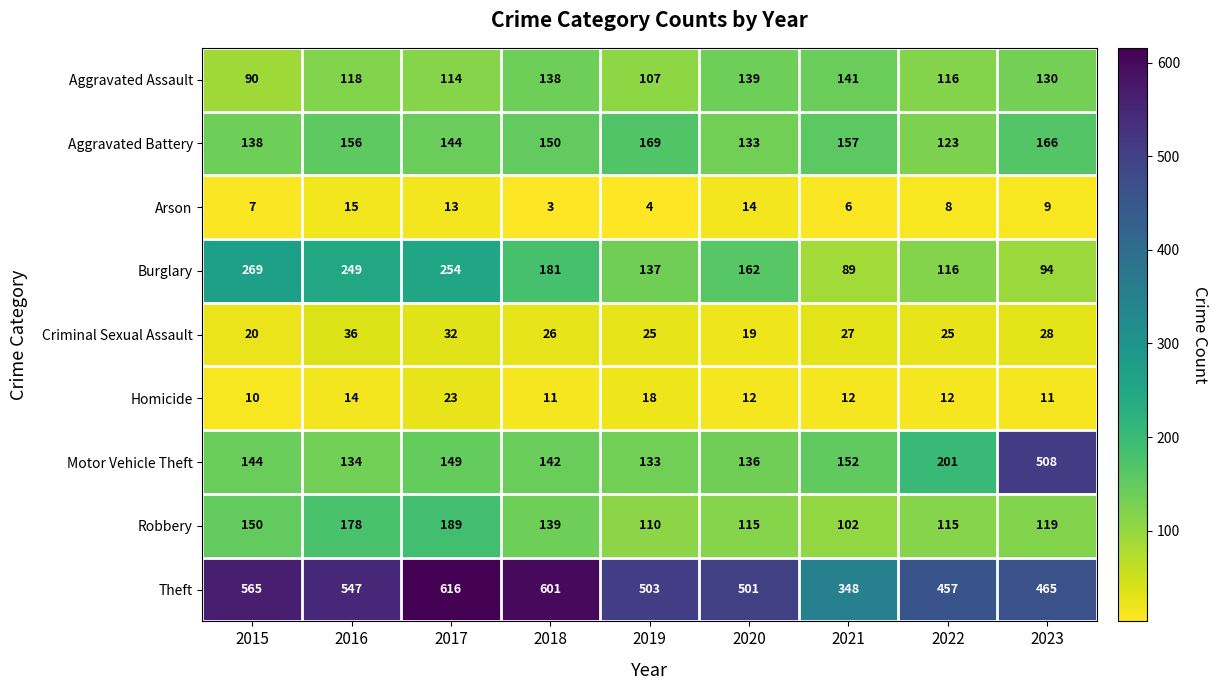

What is the average value of the Aggravated Assault series?

121